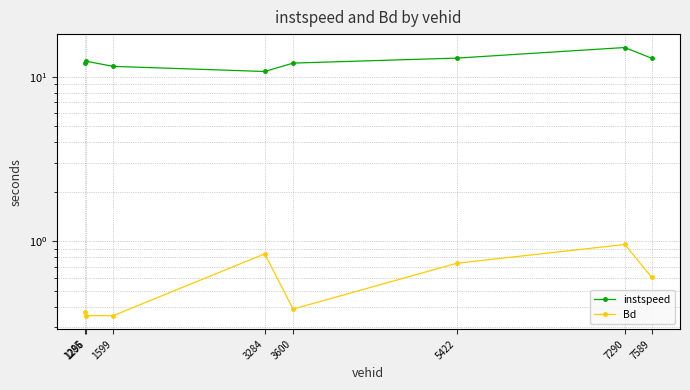

True or false: instspeed and Bd intersect in this chart.

False